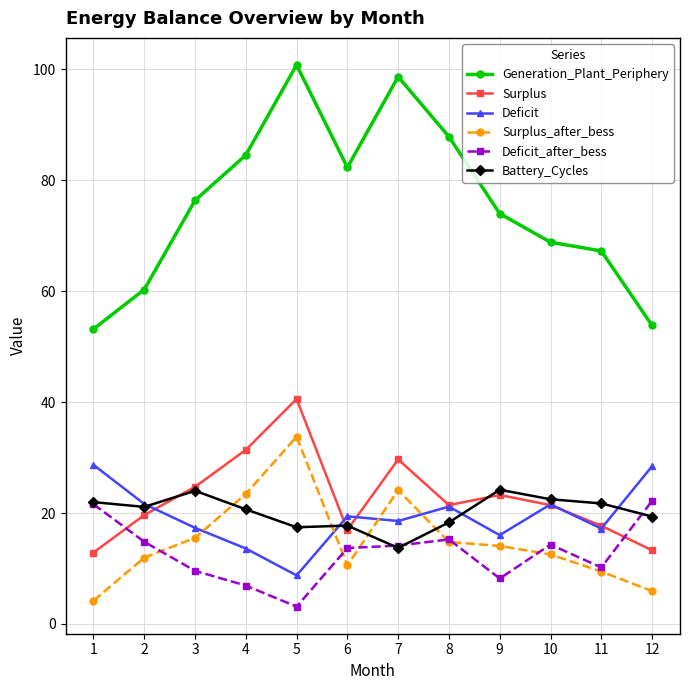

What is the difference between the Generation_Plant_Periphery values at 6 and 2?

22.0